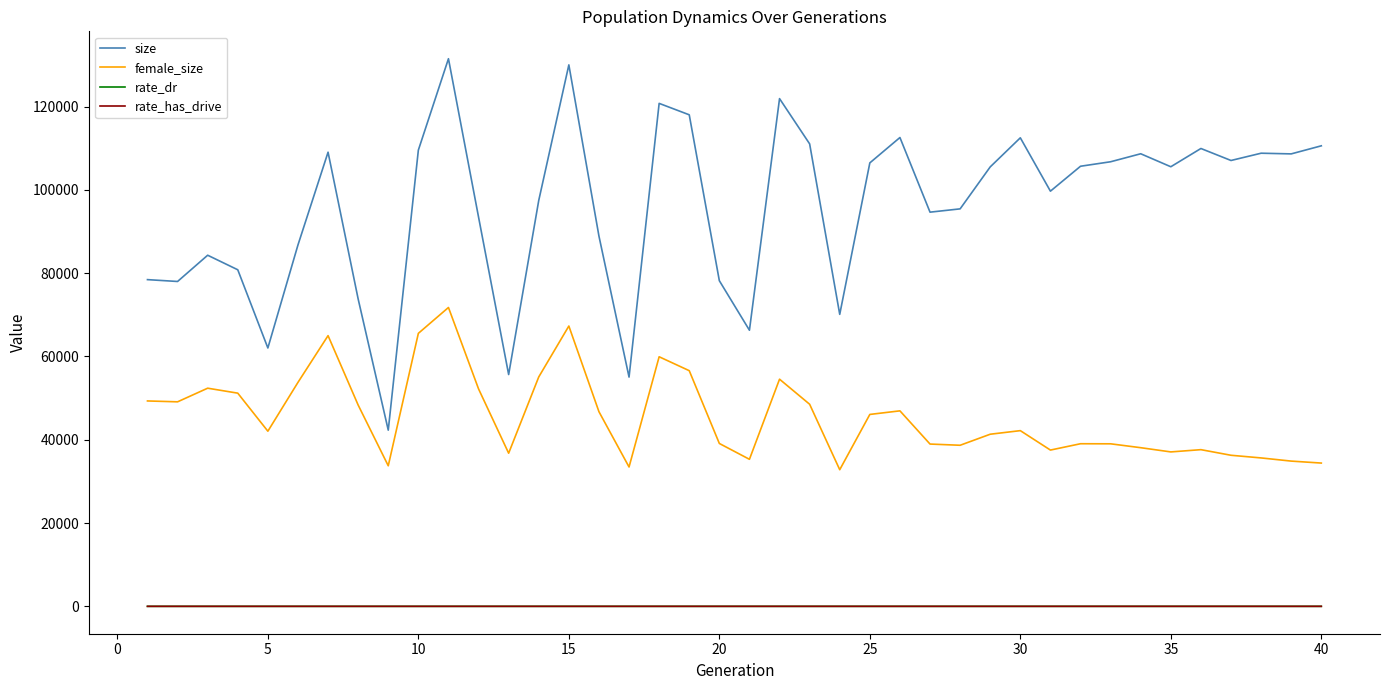

True or false: rate_has_drive and female_size intersect in this chart.

False